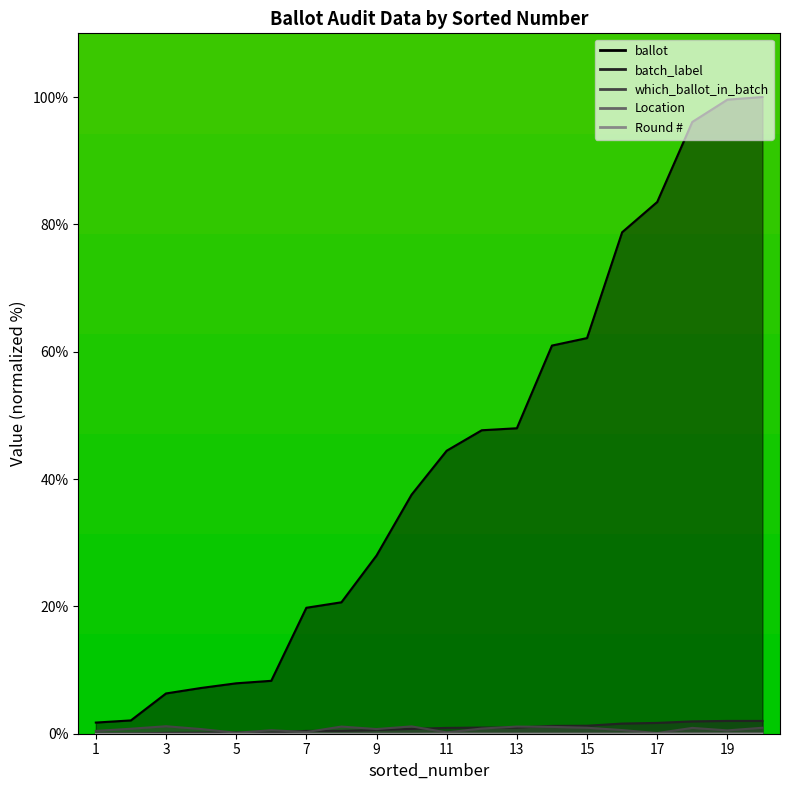

The Location series shows -0.0 at 4. True or false?

False